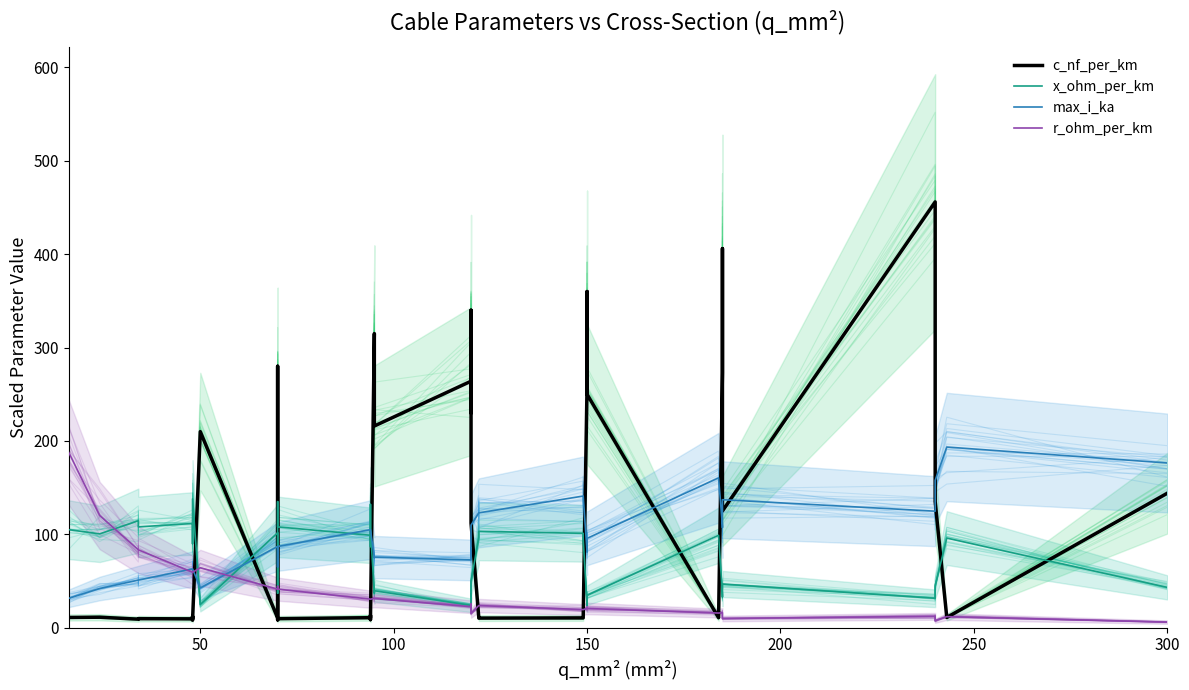

How many distinct data groups are displayed?

4